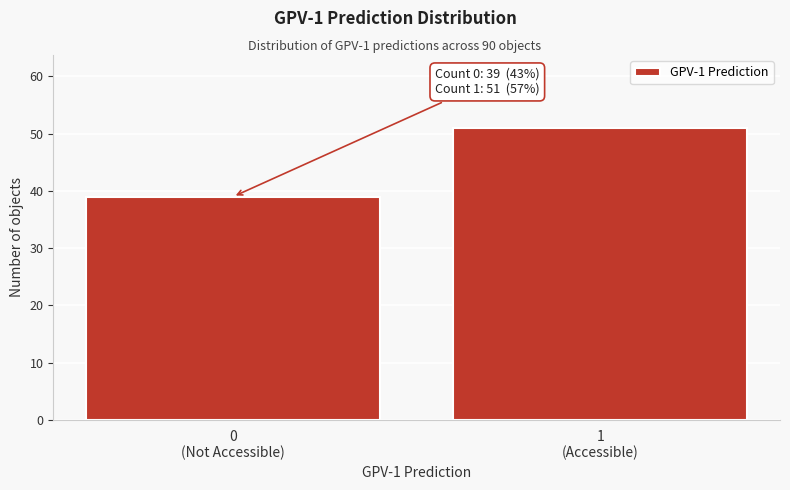

Reading right to left, what are all the values shown in this chart?

51	39